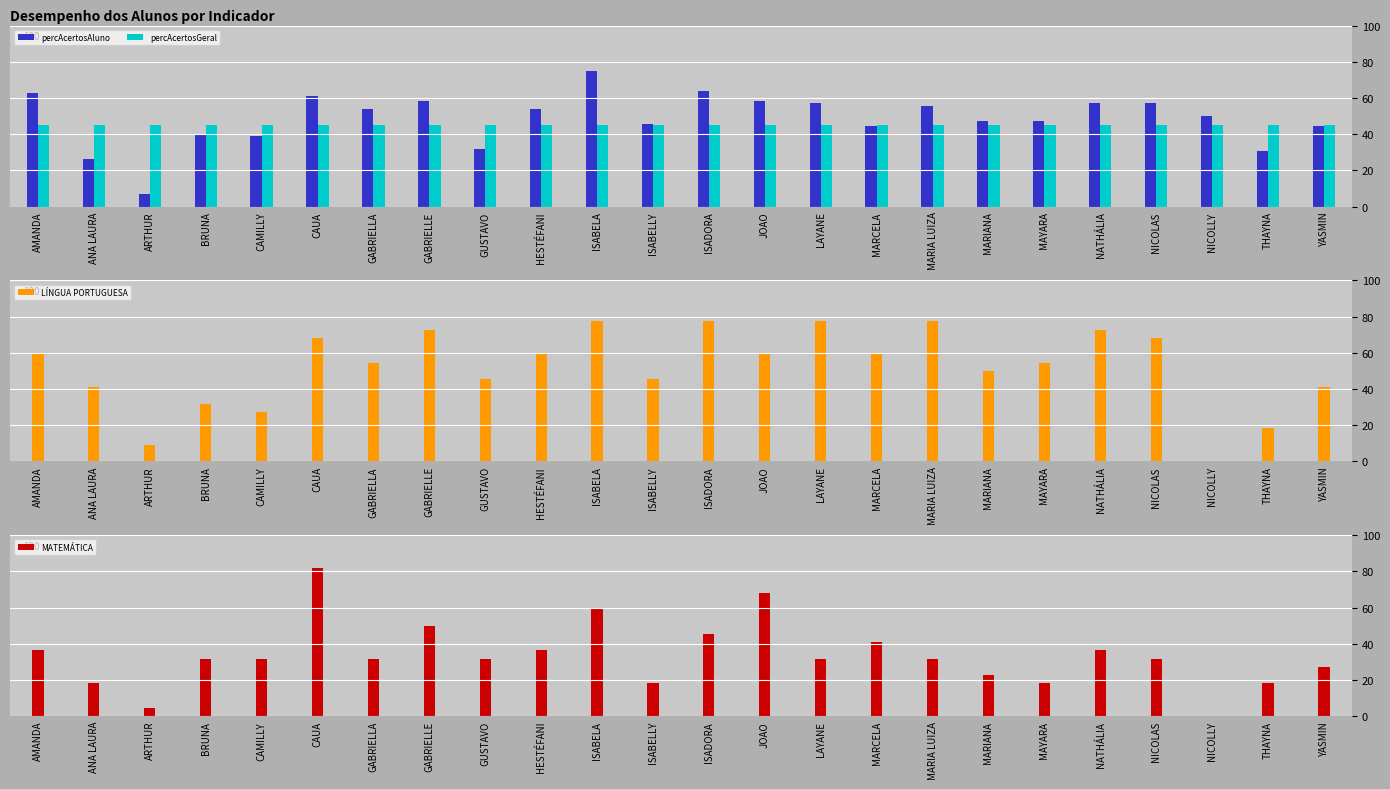

At which label does LÍNGUA PORTUGUESA first exceed 59?

AMANDA